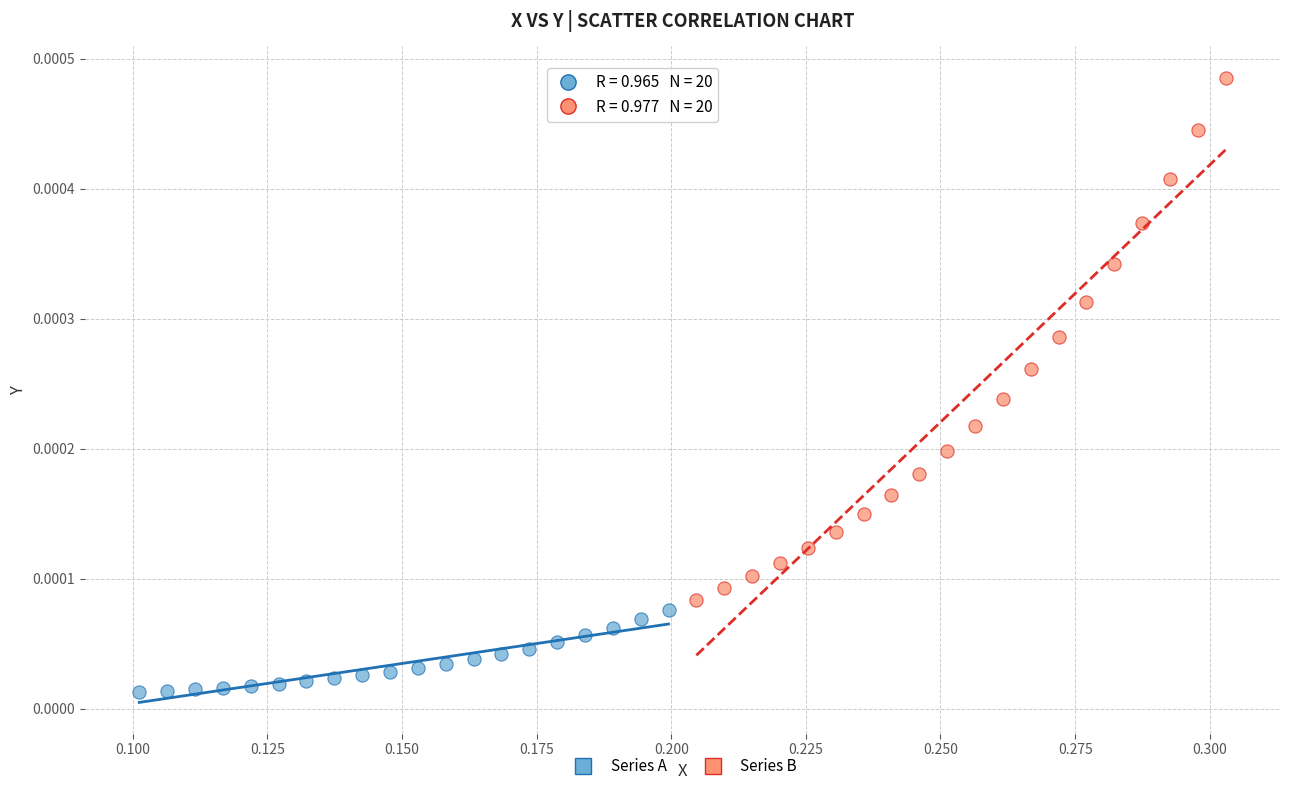

Which series has the widest spread of Y values?

Series B